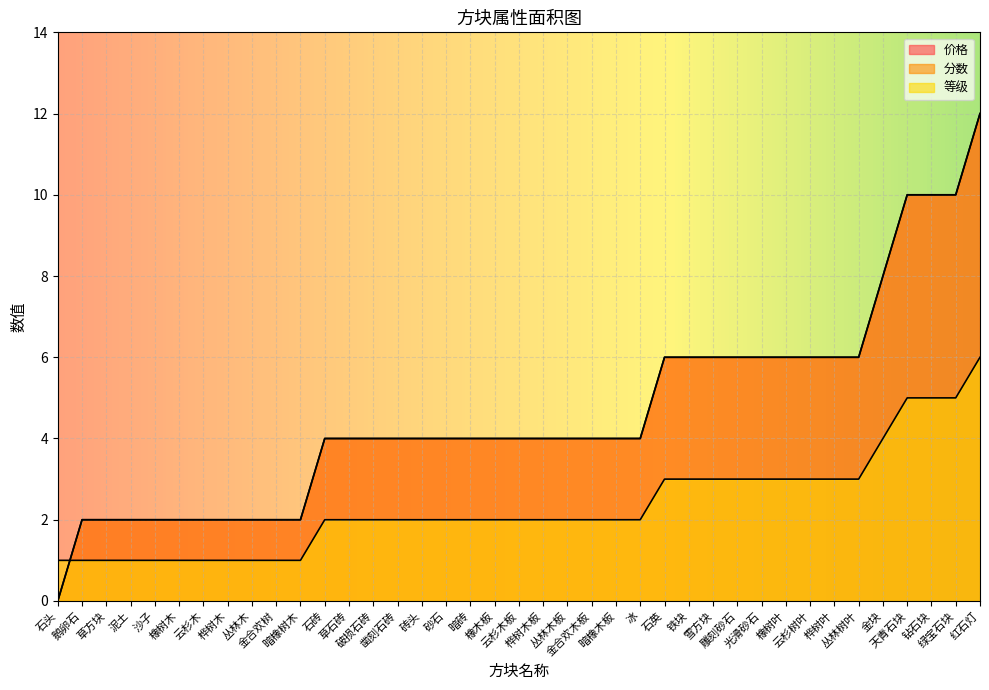

Reading left to right, what are all the values shown in this chart?

价格: 石头=0	鹅卵石=2	草方块=2	泥土=2	沙子=2	橡树木=2	云杉木=2	桦树木=2	丛林木=2	金合欢树=2	暗橡树木=2	石砖=4	草石砖=4	破损石砖=4	凿刻石砖=4	砖头=4	砂石=4	暗砖=4	橡木板=4	云杉木板=4	桦树木板=4	丛林木板=4	金合欢木板=4	暗橡木板=4	冰=4	石英=6	铁块=6	雪方块=6	雕刻砂石=6	光滑砂石=6	橡树叶=6	云杉树叶=6	桦树叶=6	丛林树叶=6	金块=8	天青石块=10	钻石块=10	绿宝石块=10	红石灯=12
分数: 石头=0	鹅卵石=2	草方块=2	泥土=2	沙子=2	橡树木=2	云杉木=2	桦树木=2	丛林木=2	金合欢树=2	暗橡树木=2	石砖=4	草石砖=4	破损石砖=4	凿刻石砖=4	砖头=4	砂石=4	暗砖=4	橡木板=4	云杉木板=4	桦树木板=4	丛林木板=4	金合欢木板=4	暗橡木板=4	冰=4	石英=6	铁块=6	雪方块=6	雕刻砂石=6	光滑砂石=6	橡树叶=6	云杉树叶=6	桦树叶=6	丛林树叶=6	金块=8	天青石块=10	钻石块=10	绿宝石块=10	红石灯=12
等级: 石头=1	鹅卵石=1	草方块=1	泥土=1	沙子=1	橡树木=1	云杉木=1	桦树木=1	丛林木=1	金合欢树=1	暗橡树木=1	石砖=2	草石砖=2	破损石砖=2	凿刻石砖=2	砖头=2	砂石=2	暗砖=2	橡木板=2	云杉木板=2	桦树木板=2	丛林木板=2	金合欢木板=2	暗橡木板=2	冰=2	石英=3	铁块=3	雪方块=3	雕刻砂石=3	光滑砂石=3	橡树叶=3	云杉树叶=3	桦树叶=3	丛林树叶=3	金块=4	天青石块=5	钻石块=5	绿宝石块=5	红石灯=6